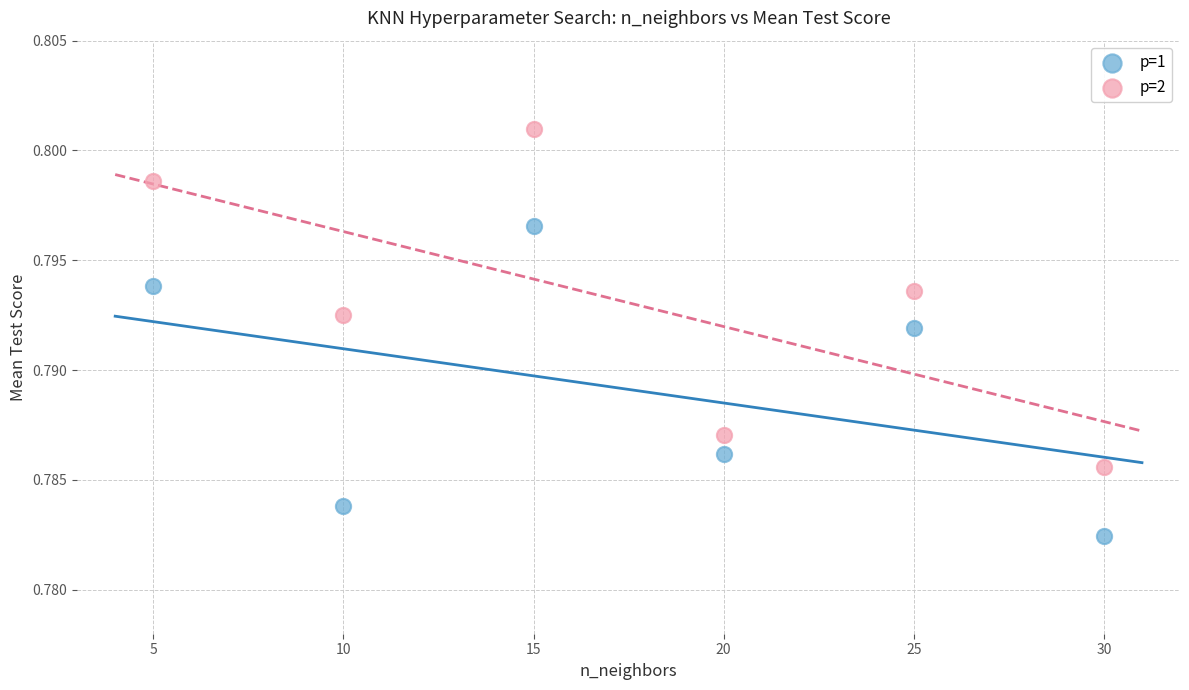

Which series reaches the minimum Y coordinate?

p=1